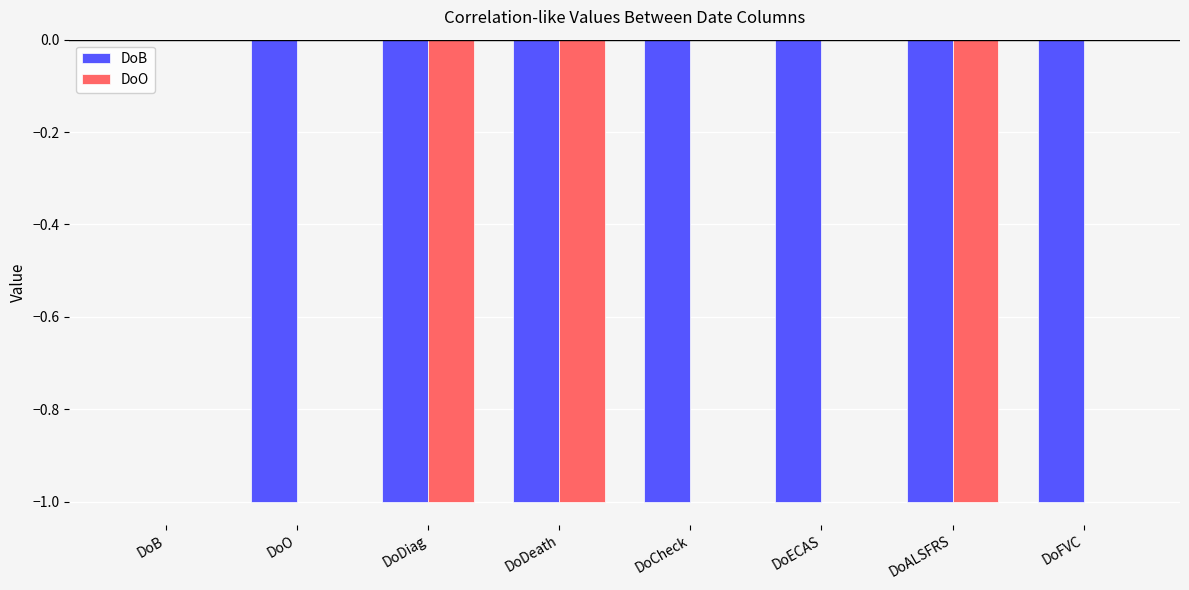

Is it true that DoO equals -1 at DoDiag?

True